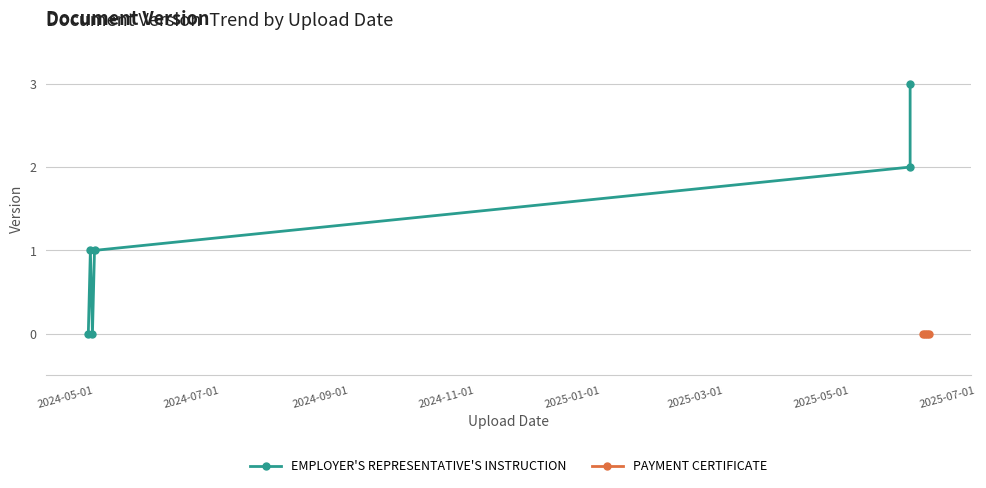

What is the label of the 6th point from the right?

2024-05-01